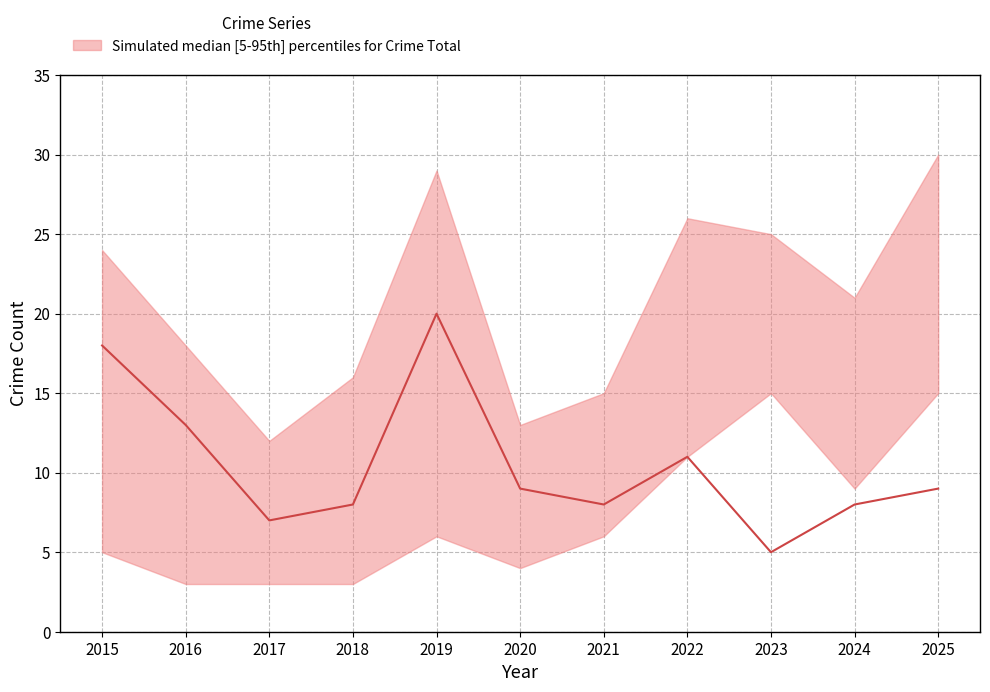

Is this an area chart (filled region under the line)?

No